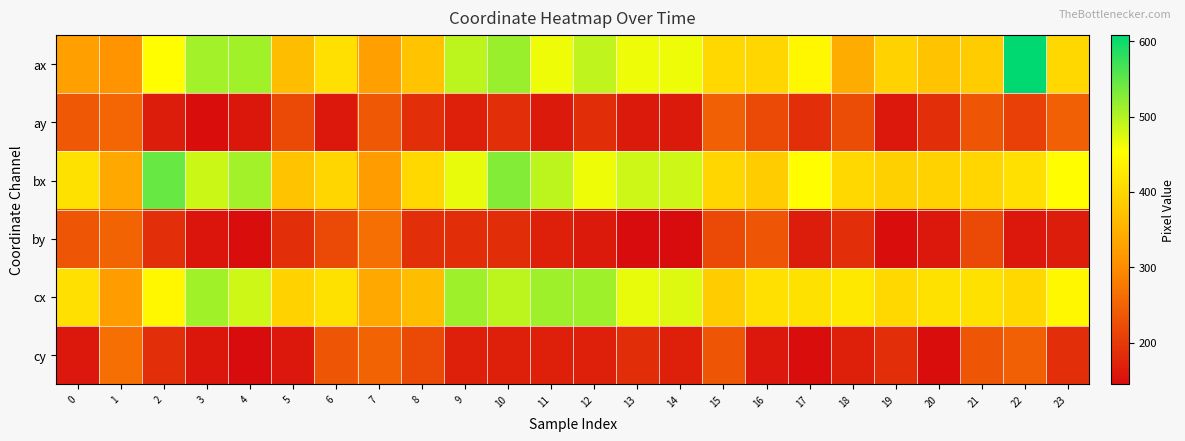

At how many categories does at least one series exceed 493?

8